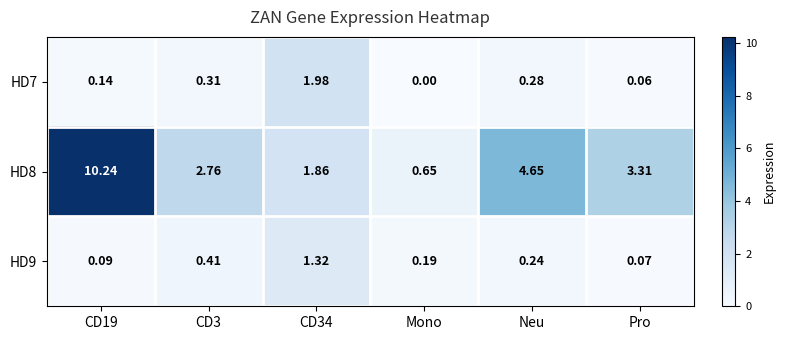

Between CD19 and Pro, which series saw the biggest shift?

HD8